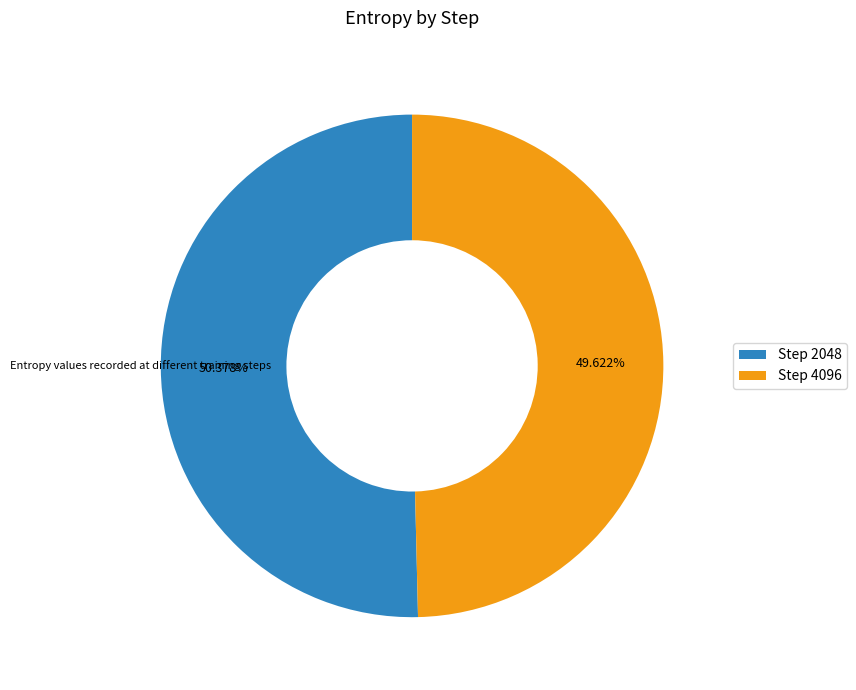

What is the majority slice?

Step 2048